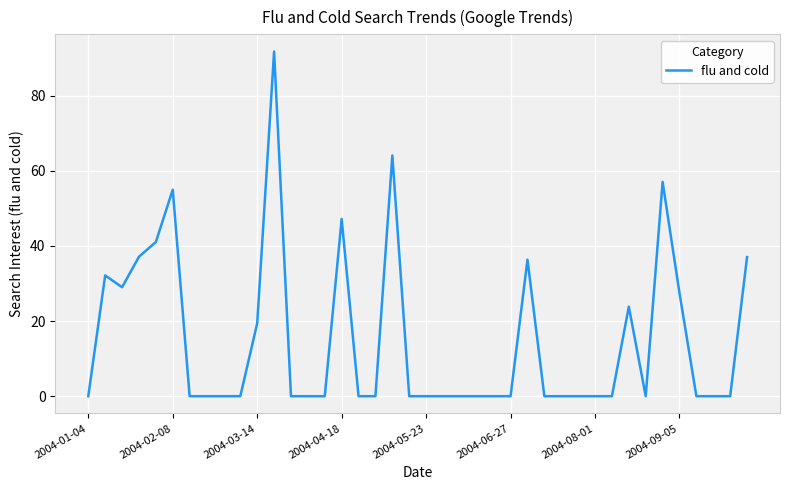

Count the number of categories in the chart.

40